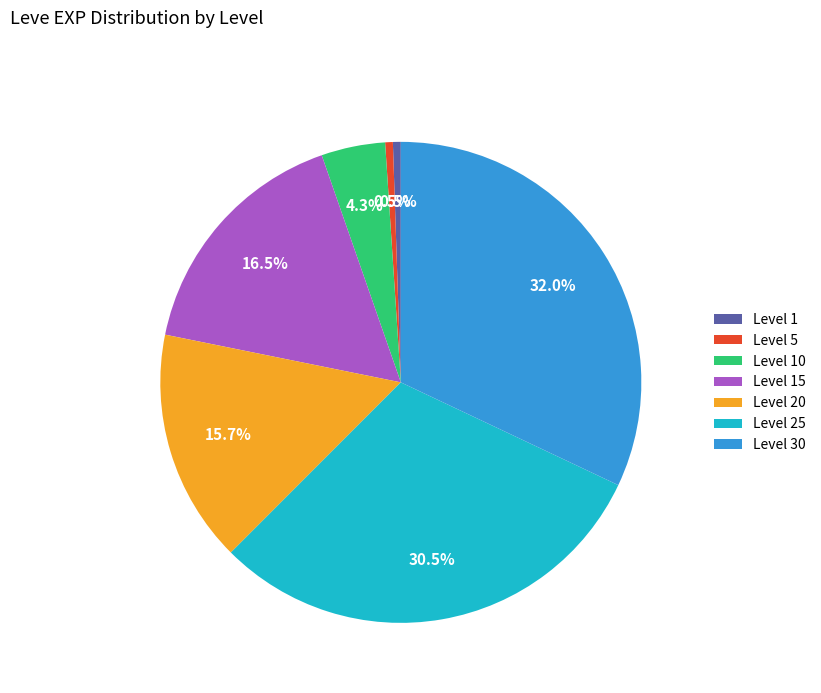

Does Level 1 account for over 50% of the chart?

No